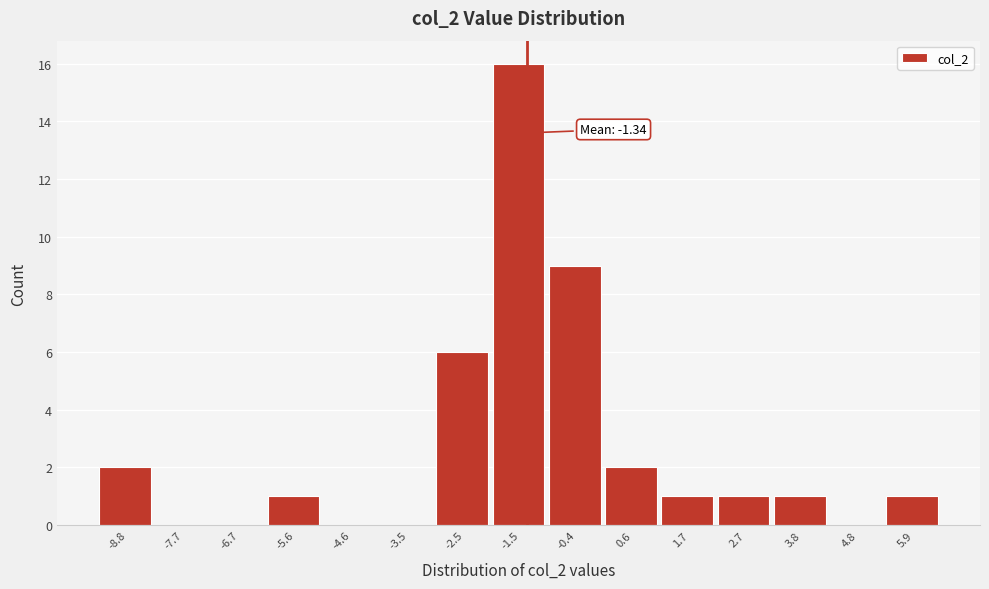

Over which range of the x-axis is the bar tallest?

-2.0 to -1.0